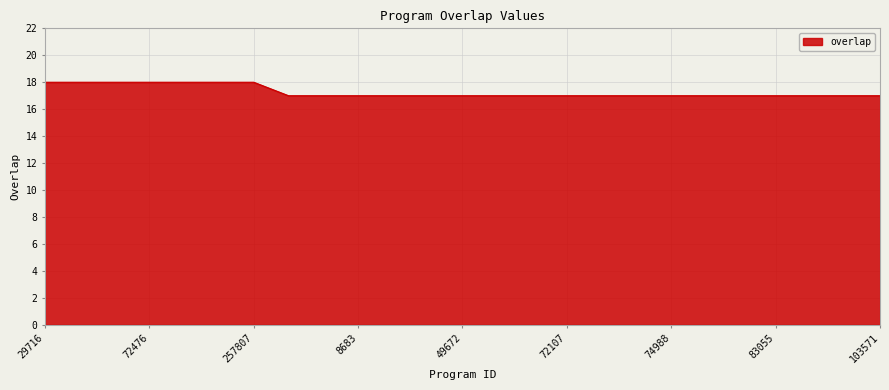

What is the minimum value shown in the chart?

17